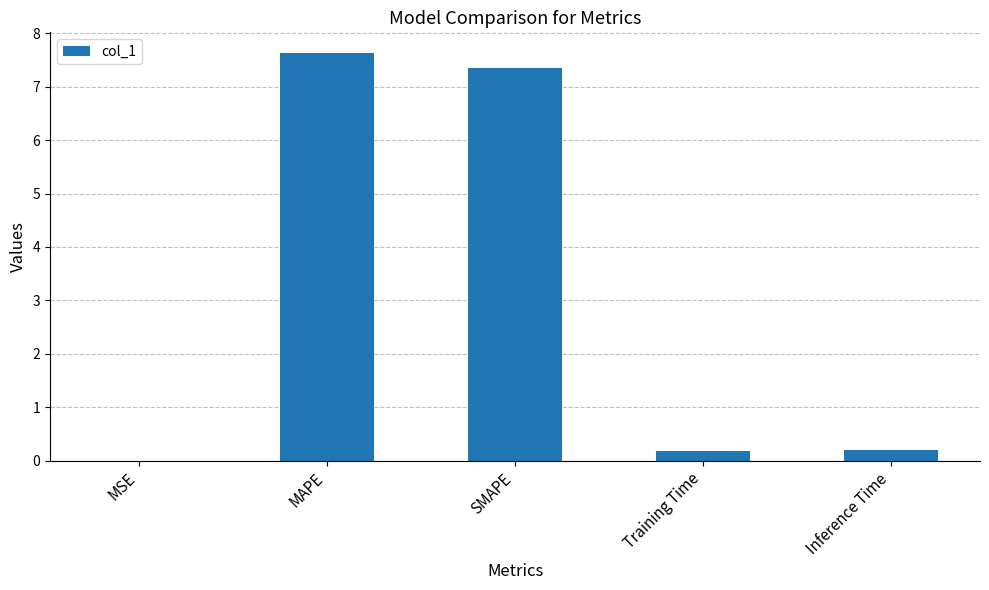

Between SMAPE and Inference Time, which is larger?

SMAPE